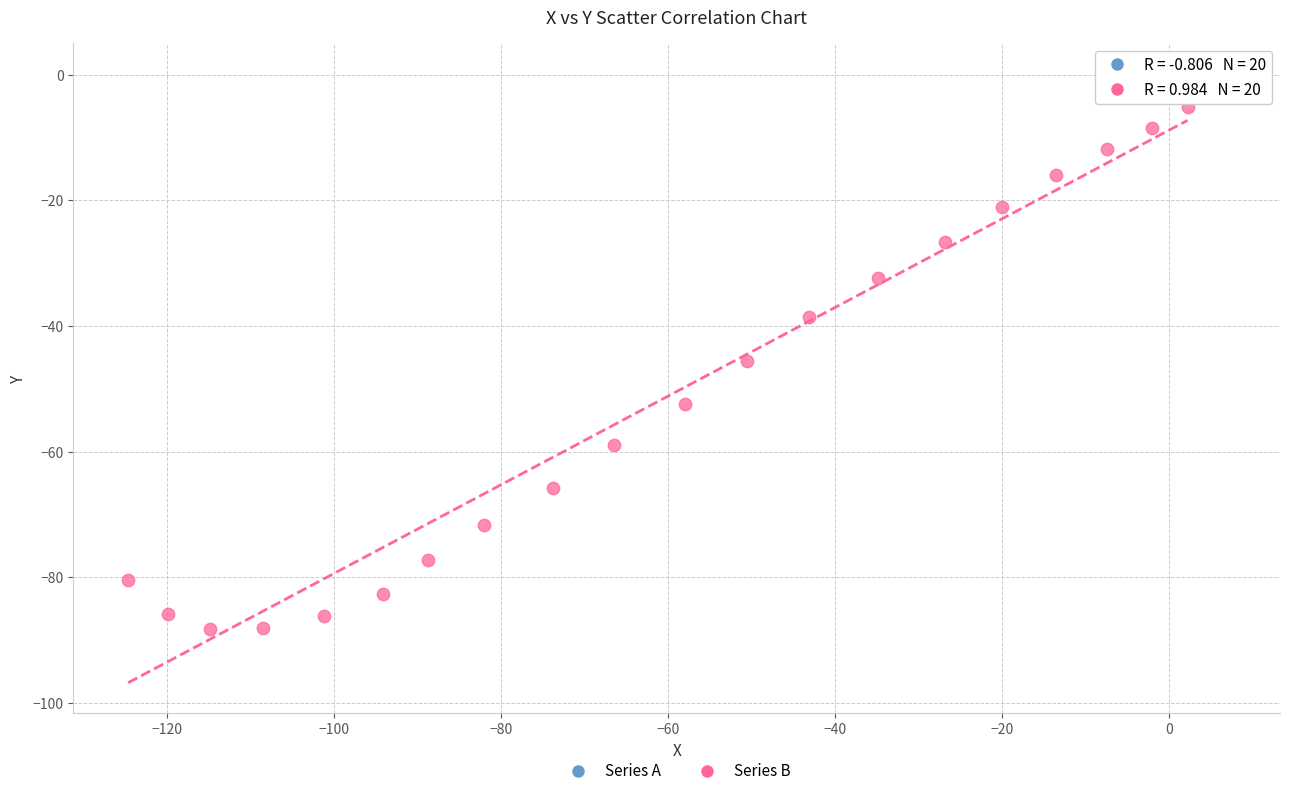

Which series has the widest spread of Y values?

Series B